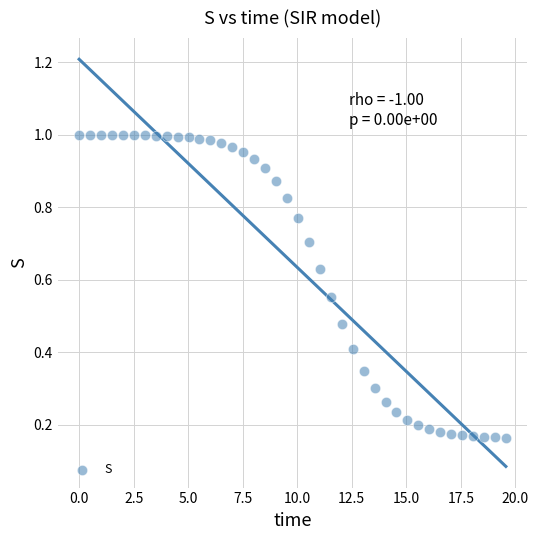

What is the range of X values (max minus min)?

19.6